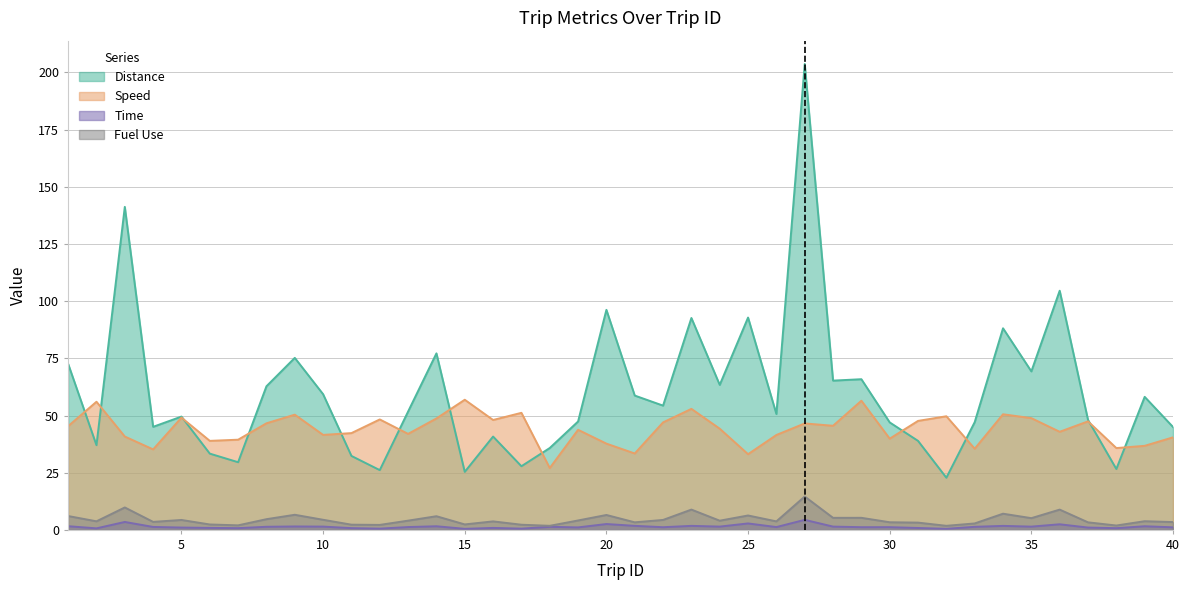

True or false: Time and Distance intersect in this chart.

False